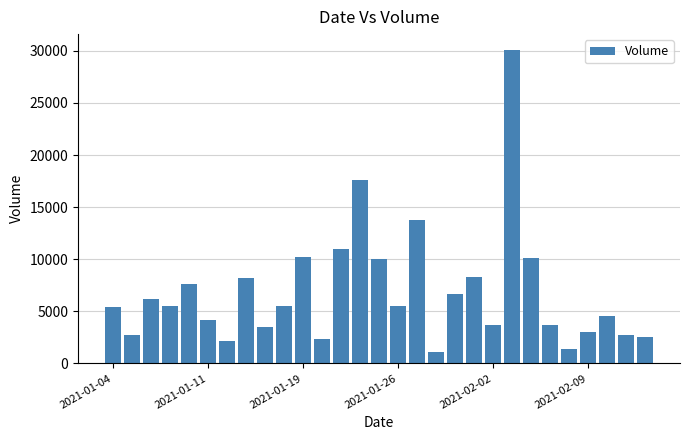

What is the smallest value displayed?

1100